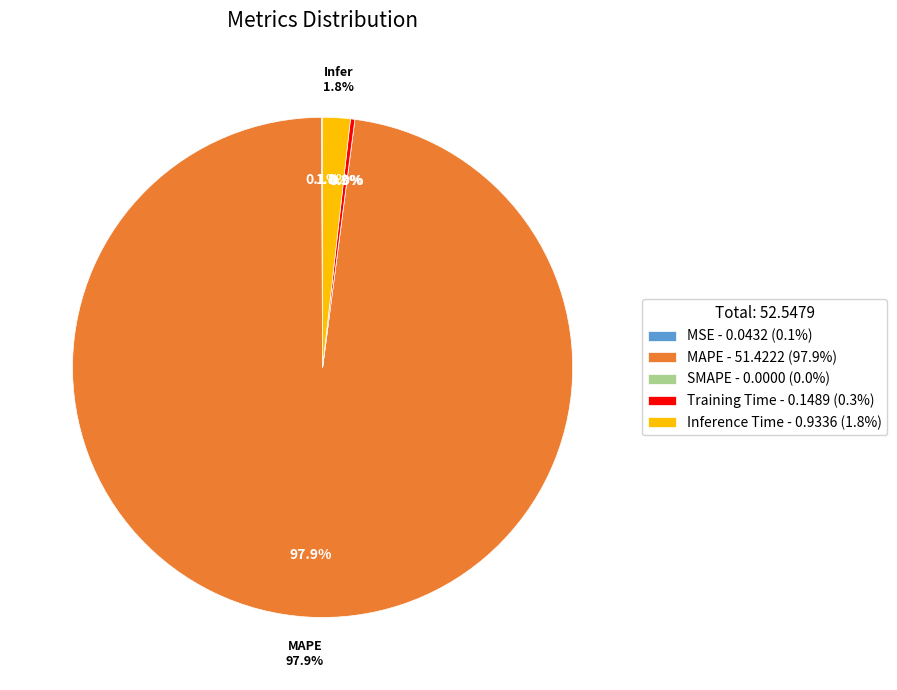

What is the largest slice in the pie chart?

MAPE